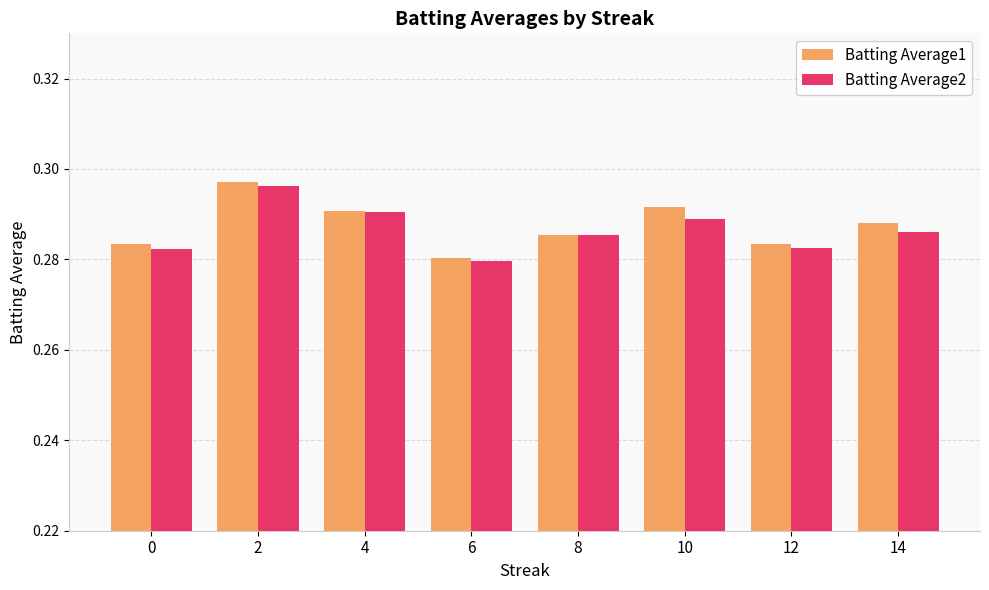

Between 0 and 4, which series saw the biggest shift?

Batting Average2